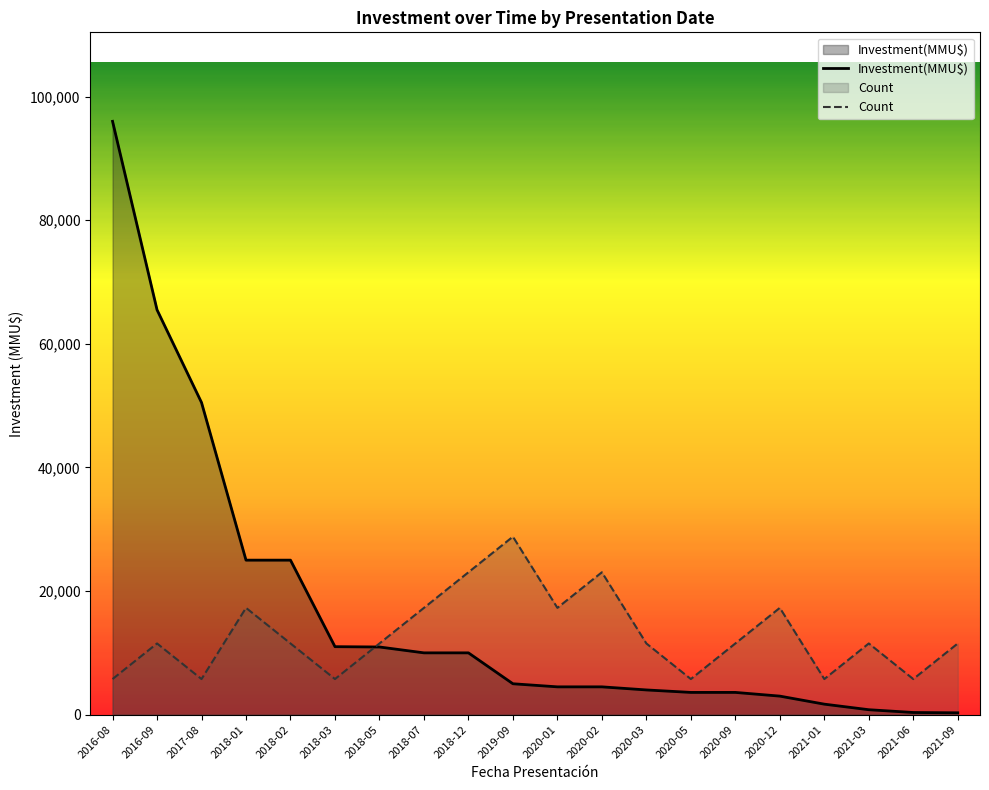

Where does the Investment(MMU$) series first go above 5000?

2016-08